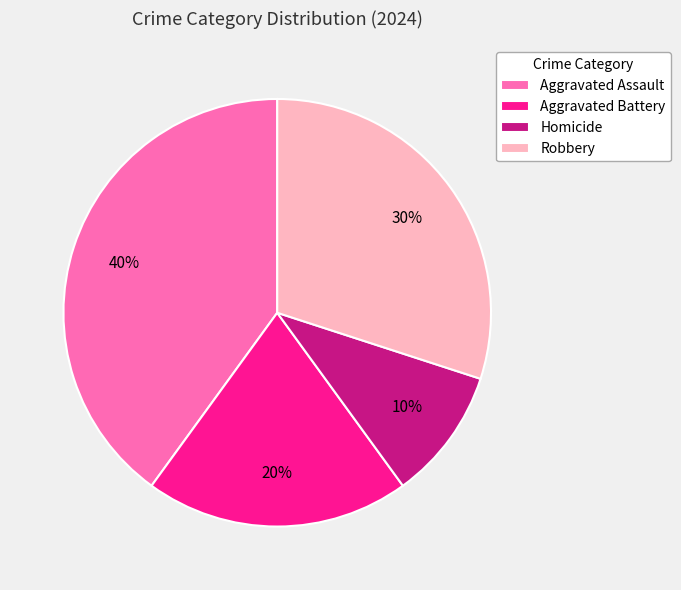

Is Aggravated Battery the majority of the pie?

No